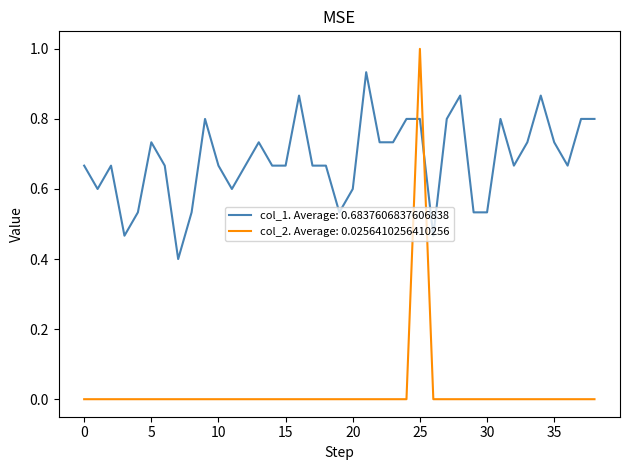

Rank the series by their average value, from lowest to highest.

col_2. Average: 0.0256410256410256, col_1. Average: 0.6837606837606838